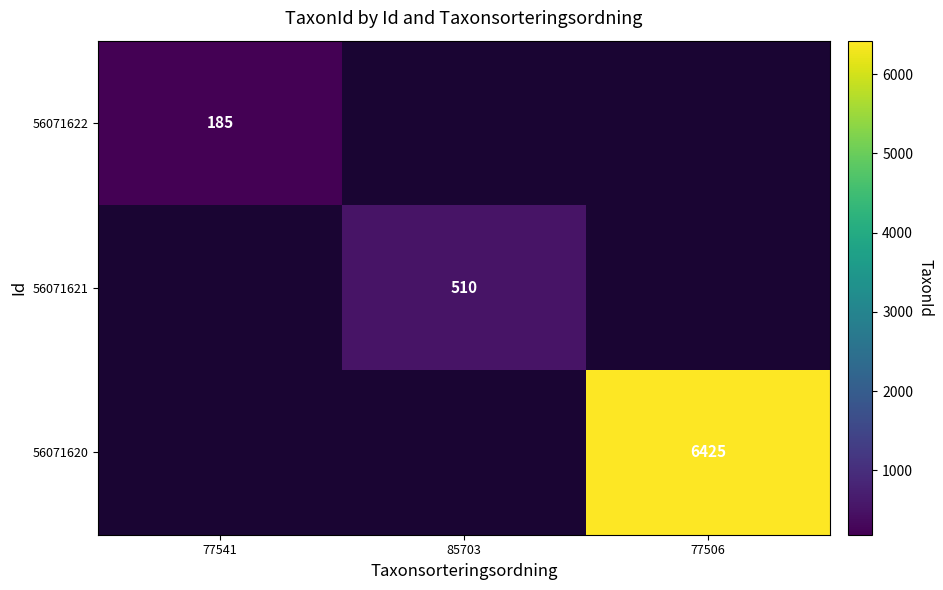

The value of 56071622 at 77541 is 65. True or false?

False